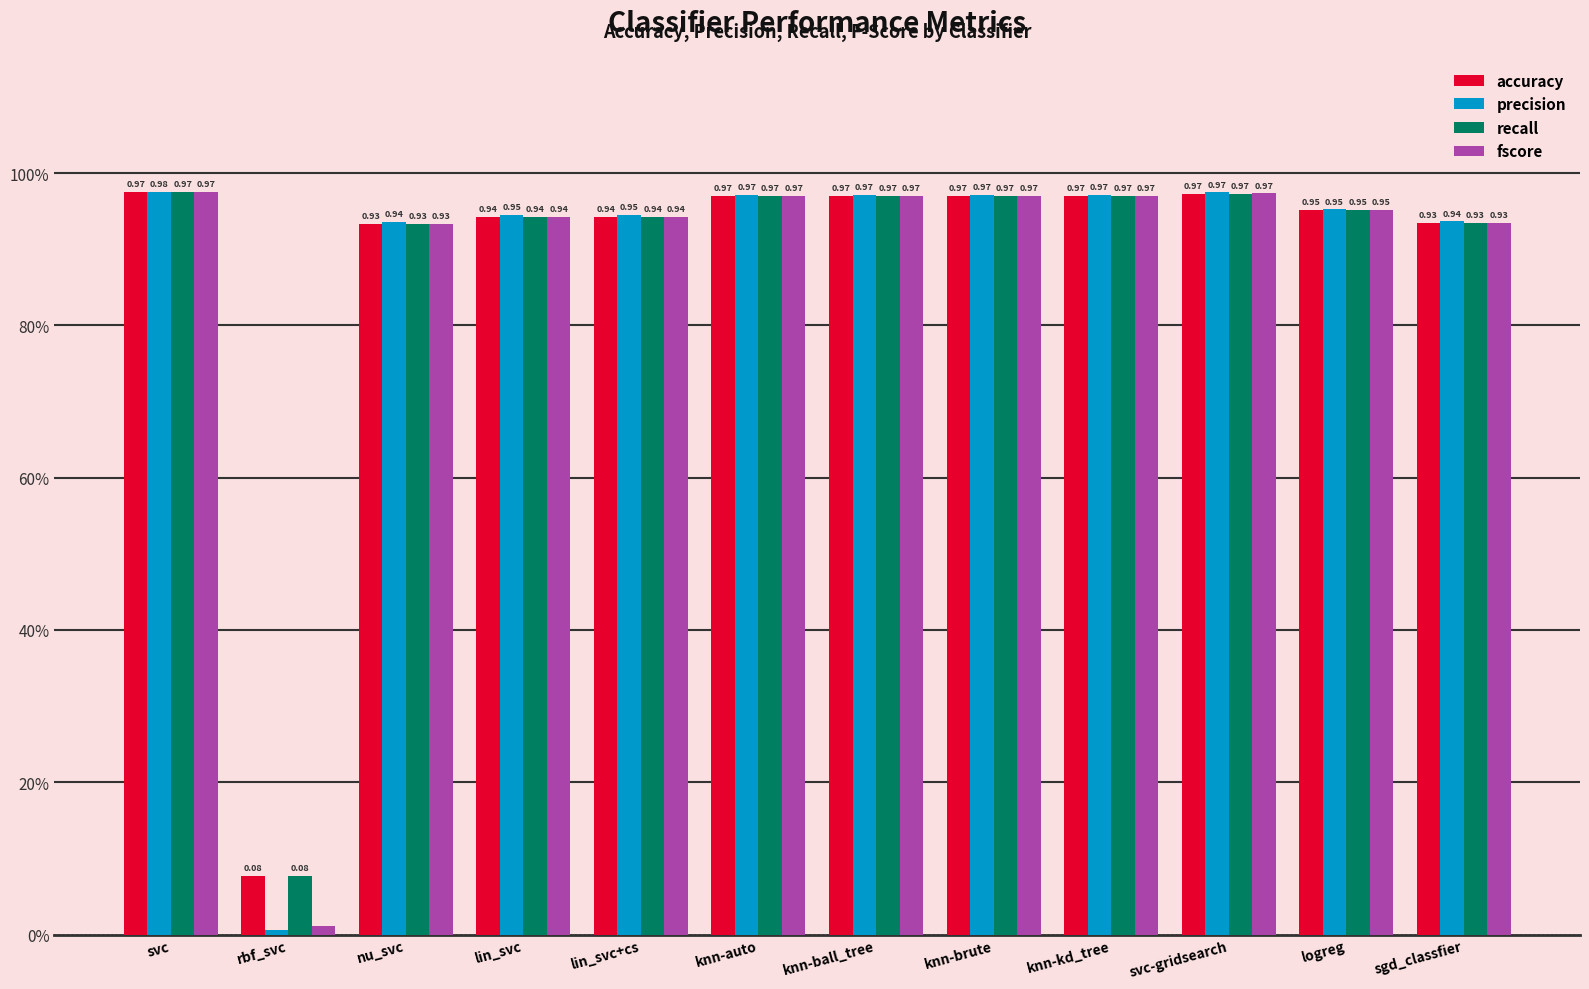

Reading left to right, what are all the values shown in this chart?

accuracy: 1.0	0.1	0.9	0.9	0.9	1.0	1.0	1.0	1.0	1.0	1.0	0.9
precision: 1.0	0.0	0.9	0.9	0.9	1.0	1.0	1.0	1.0	1.0	1.0	0.9
recall: 1.0	0.1	0.9	0.9	0.9	1.0	1.0	1.0	1.0	1.0	1.0	0.9
fscore: 1.0	0.0	0.9	0.9	0.9	1.0	1.0	1.0	1.0	1.0	1.0	0.9